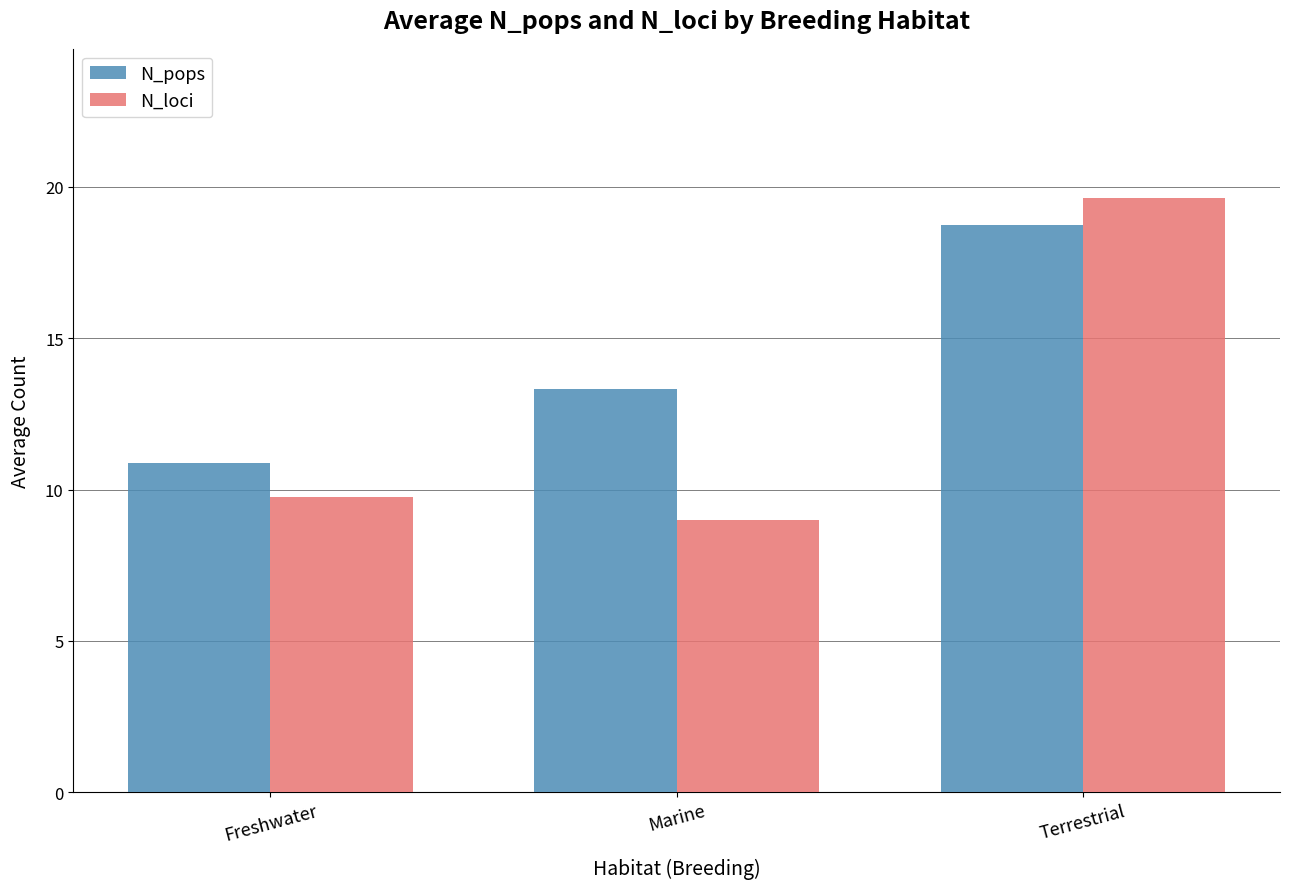

What is the difference between the N_pops values at Marine and Terrestrial?

5.4